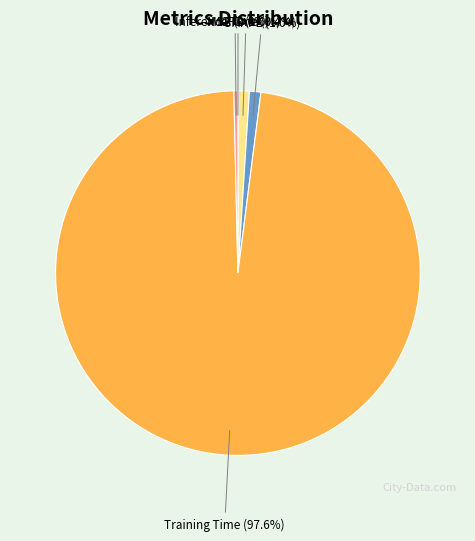

To the nearest percent, what is the combined percentage of Training Time and Inference Time?

98%